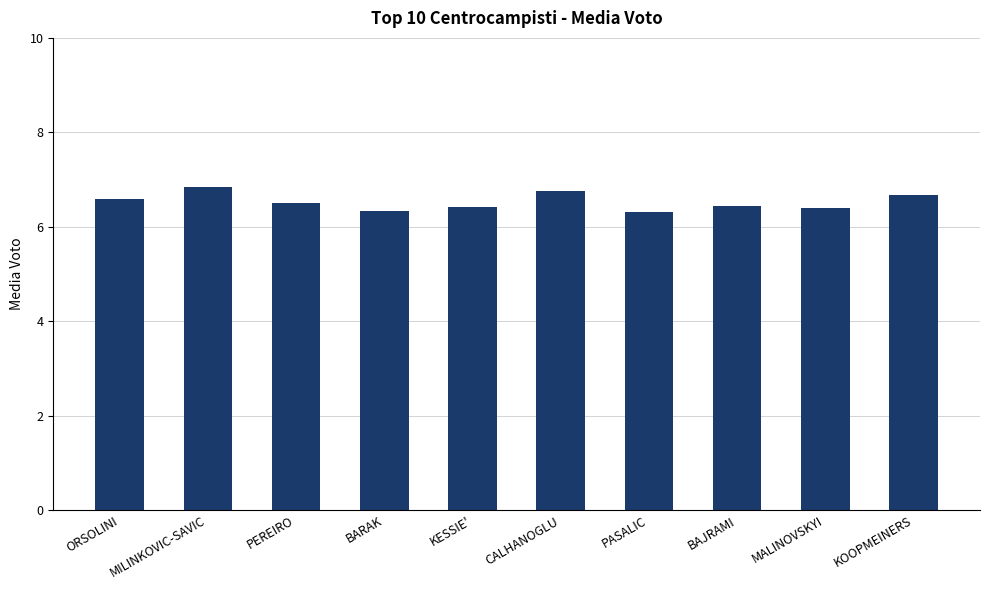

What is the difference between the values at BARAK and CALHANOGLU?

0.4